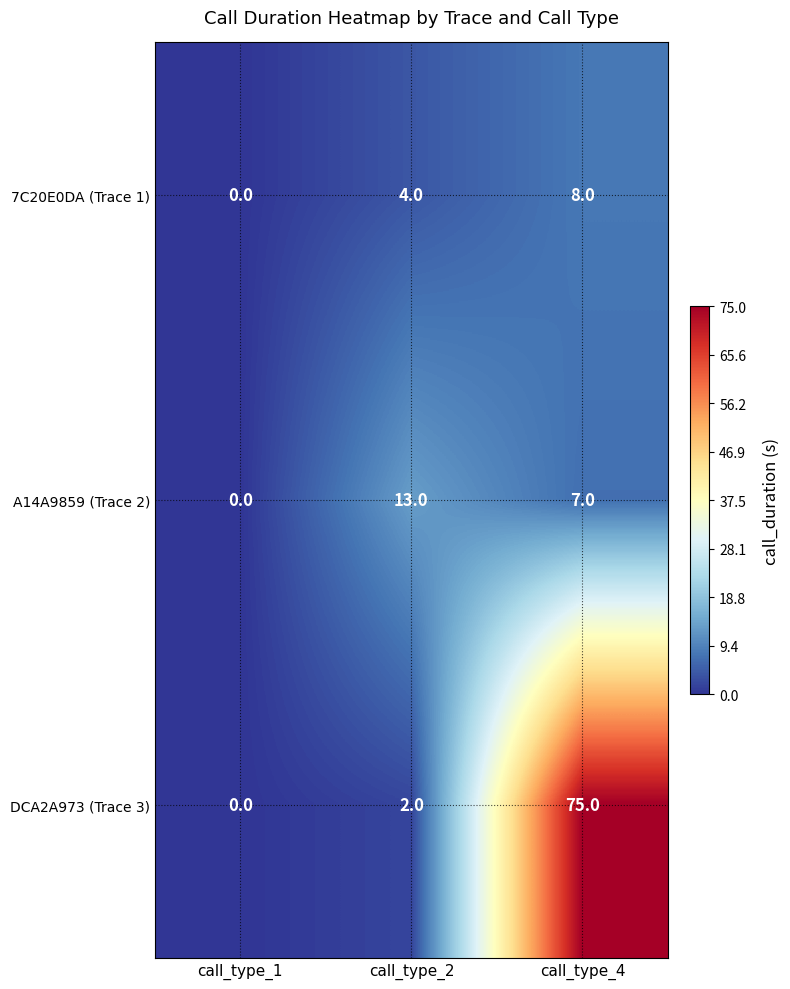

What is the difference between the 7C20E0DA (Trace 1) values at call_type_2 and call_type_1?

4